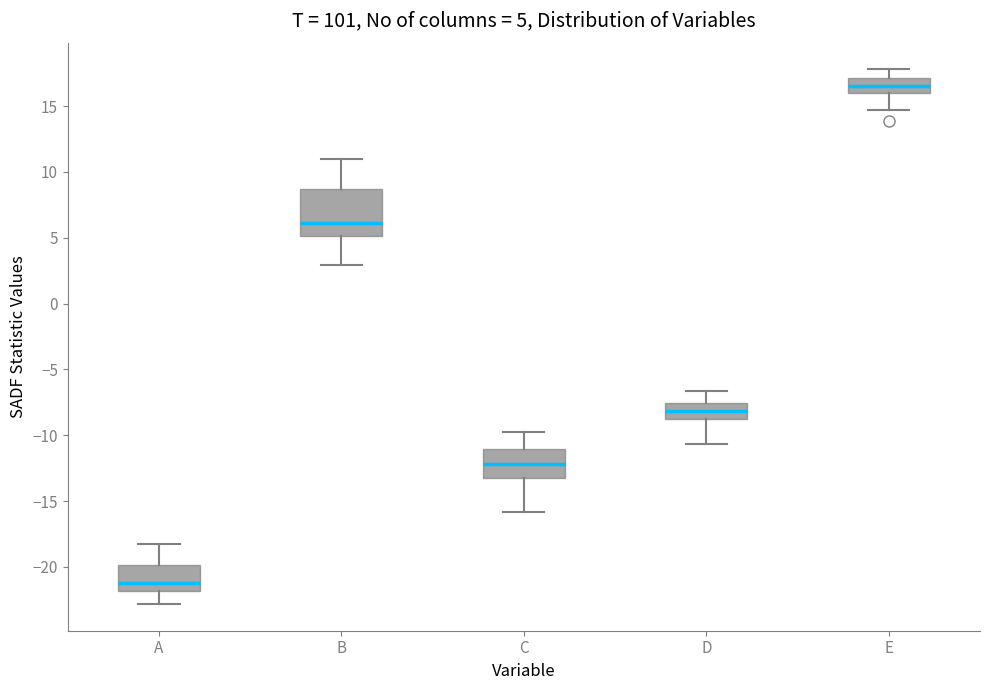

Which box is the tallest, from its lower edge to its upper edge?

B